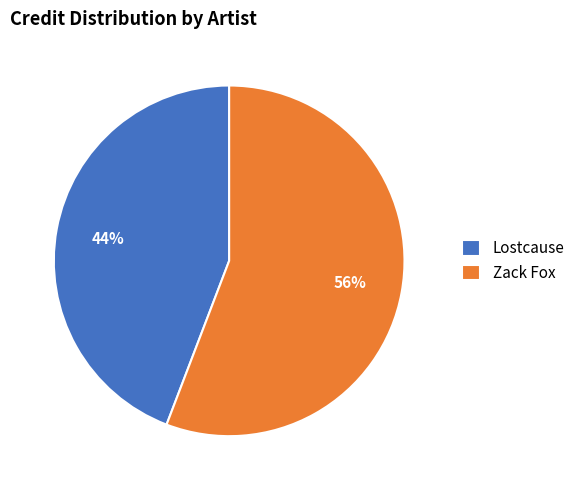

How many slices are in this pie chart?

2